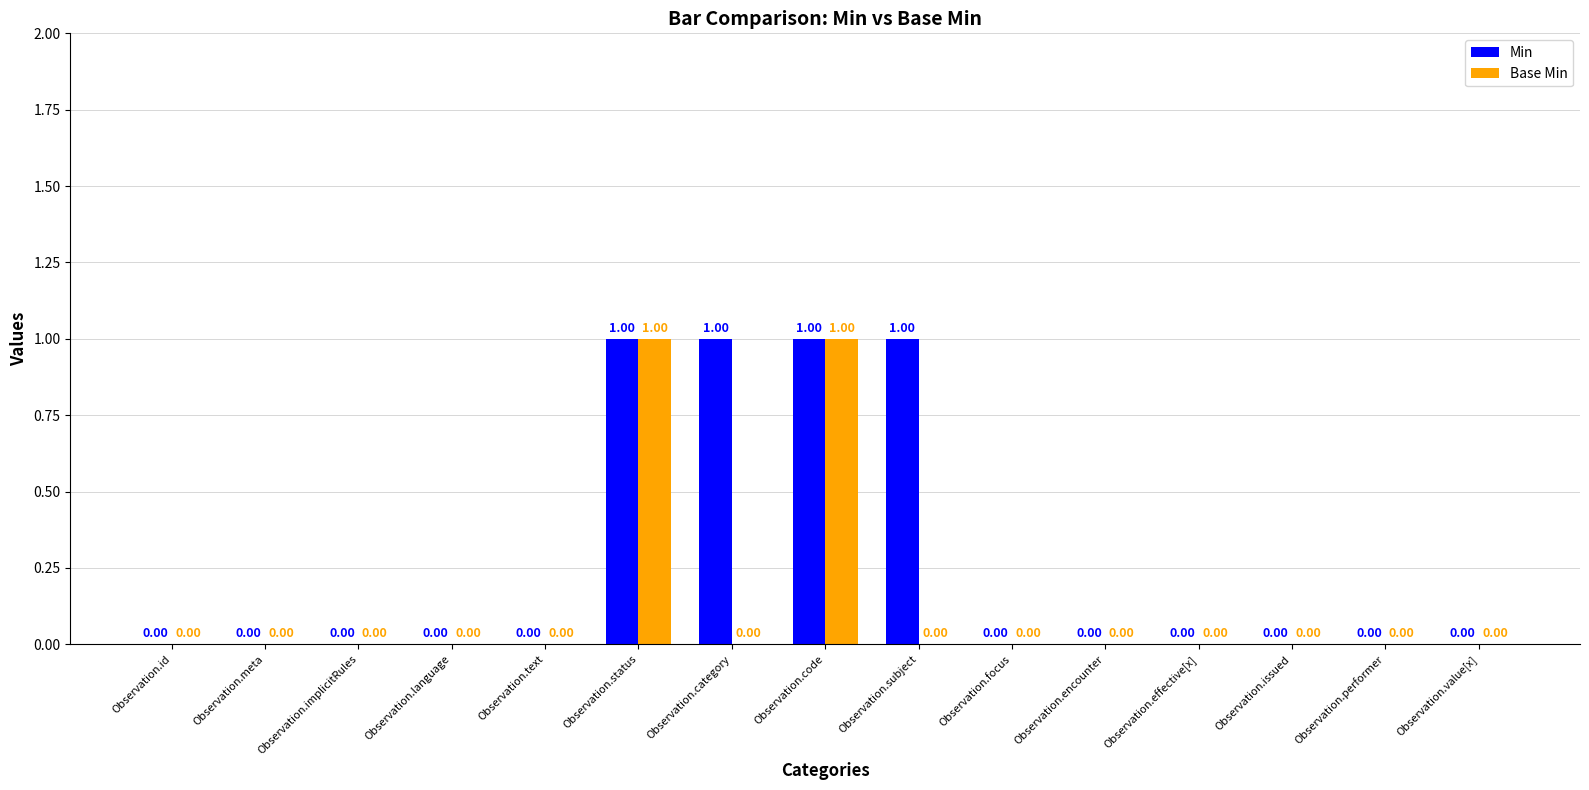

Count the number of categories in the chart.

15